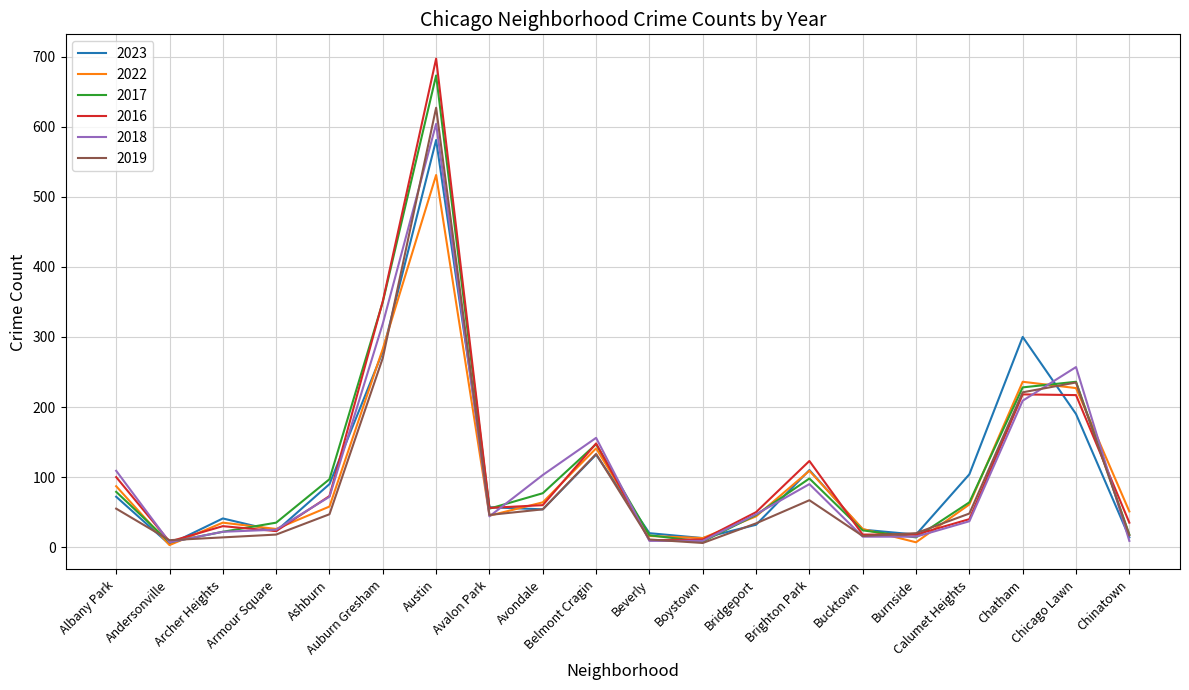

What is the difference between the 2017 values at Boystown and Archer Heights?

14